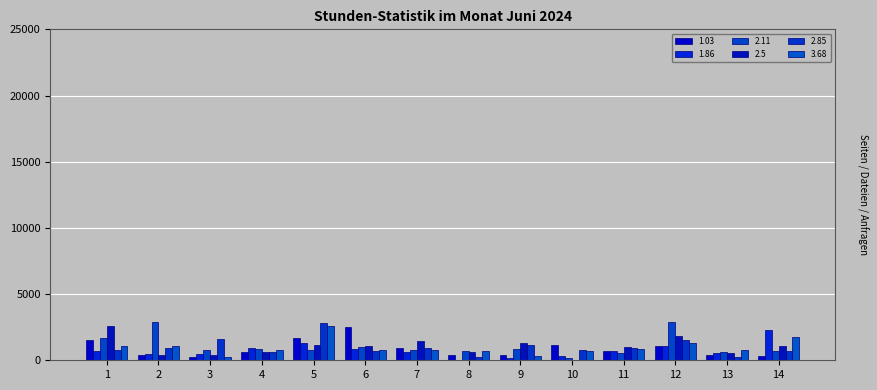

What is the difference between the maximum and second lowest values in the 2.11 series?

2410.5